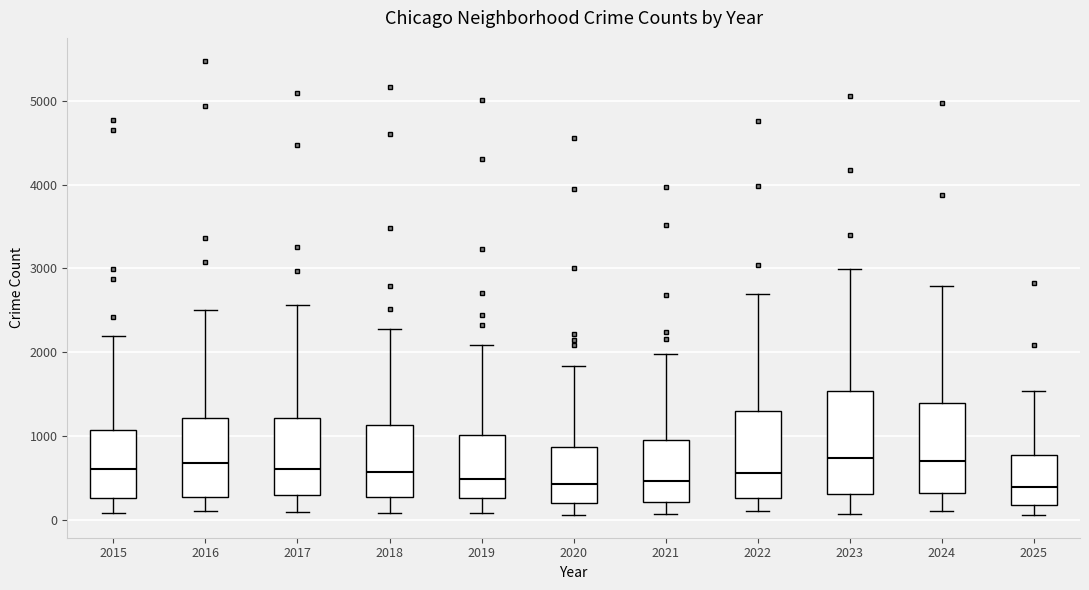

Where does the median line of the box at x = 2018 sit on the y-axis? The values are not printed on the chart, so give them approximately, as read against the axis.

600